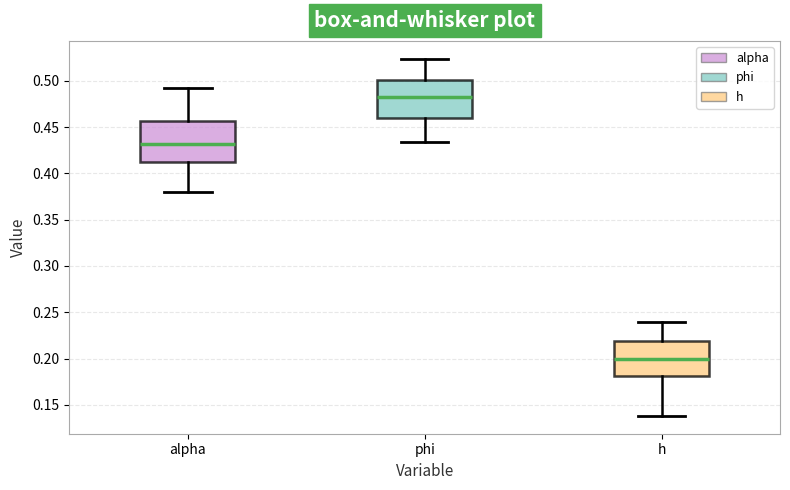

Reading left to right, transcribe this box plot: for each box, give where its median line is, the range the box spans, and where its two whiskers end, as read against the y-axis. The values are not printed on the chart, so give them approximately, as read against the axis.

alpha: median 0.430, box 0.410 to 0.455, whiskers 0.380 to 0.490
phi: median 0.485, box 0.460 to 0.500, whiskers 0.435 to 0.525
h: median 0.200, box 0.180 to 0.220, whiskers 0.140 to 0.240